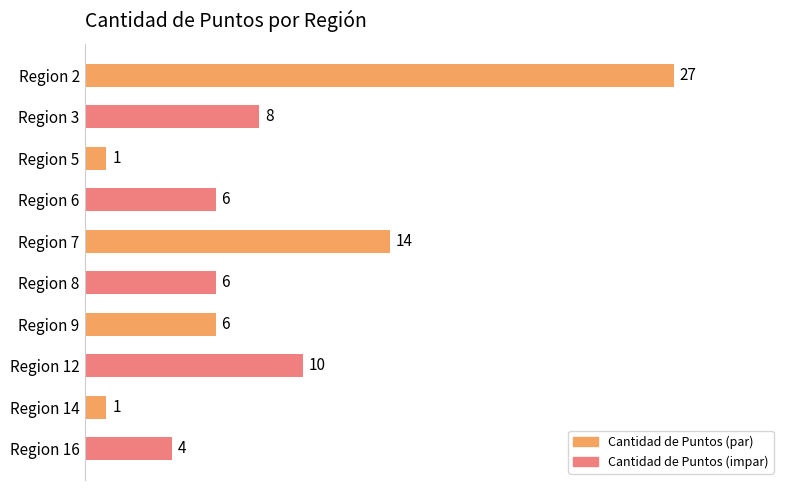

Are the bars horizontal?

Yes